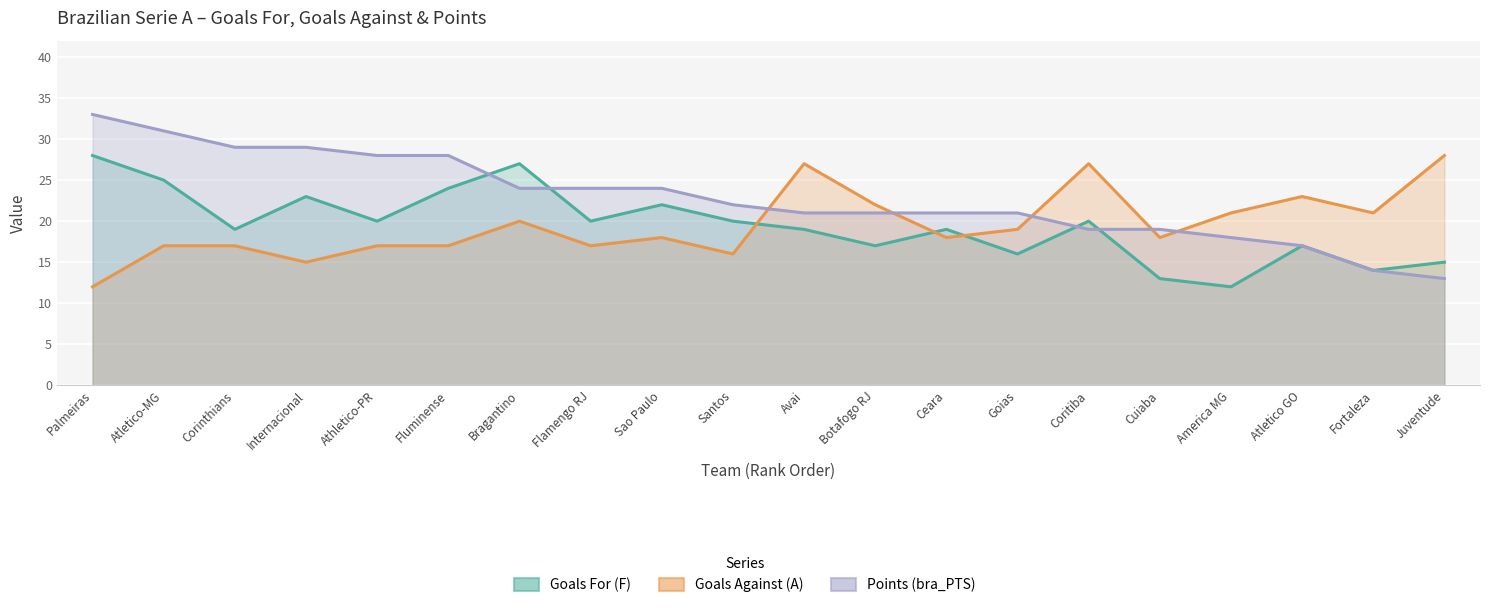

What are all the series names shown in the legend?

Goals For (F), Goals Against (A), Points (bra_PTS)